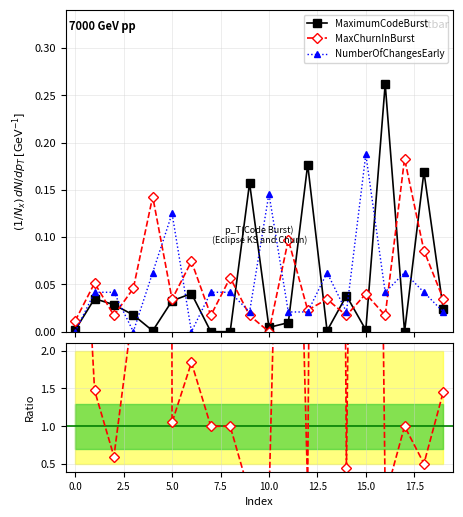

How many values in the MaximumCodeBurst series exceed 0?

17